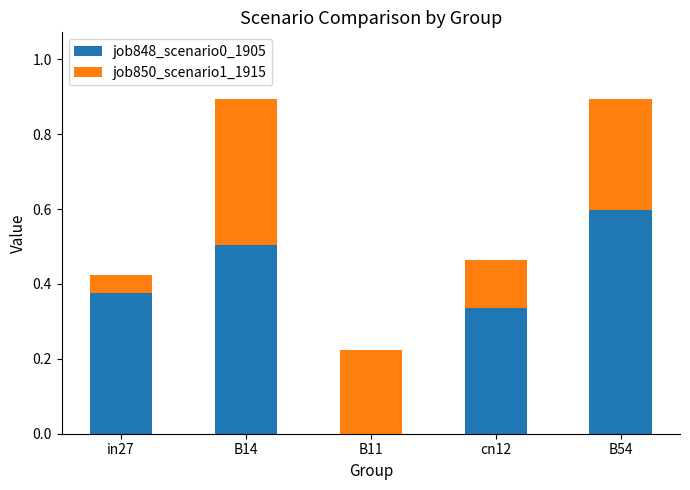

What is the total value across all series at B54?

0.9